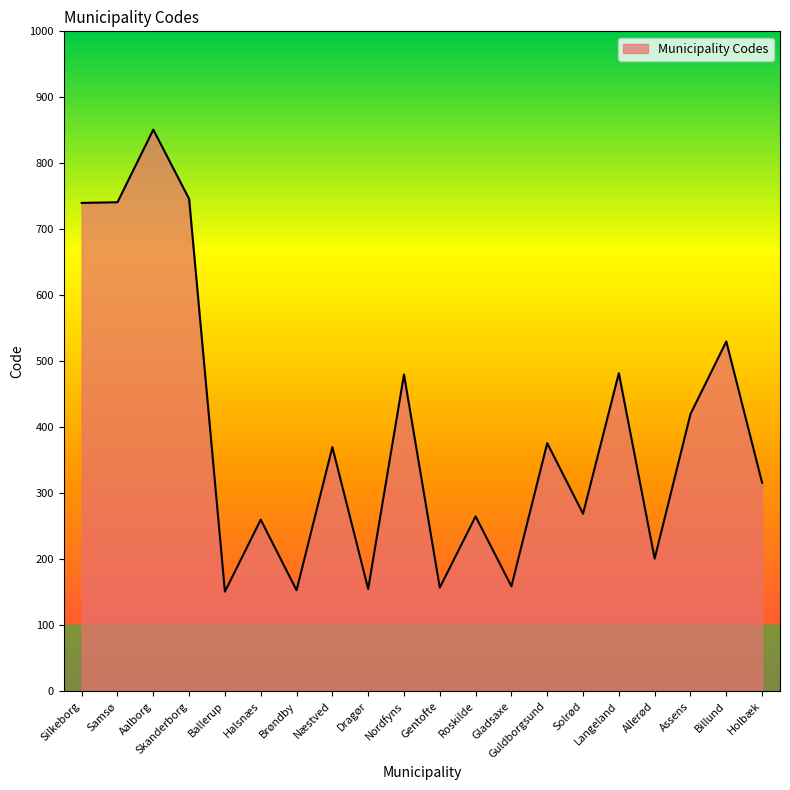

What is the difference between the maximum and minimum values?

700